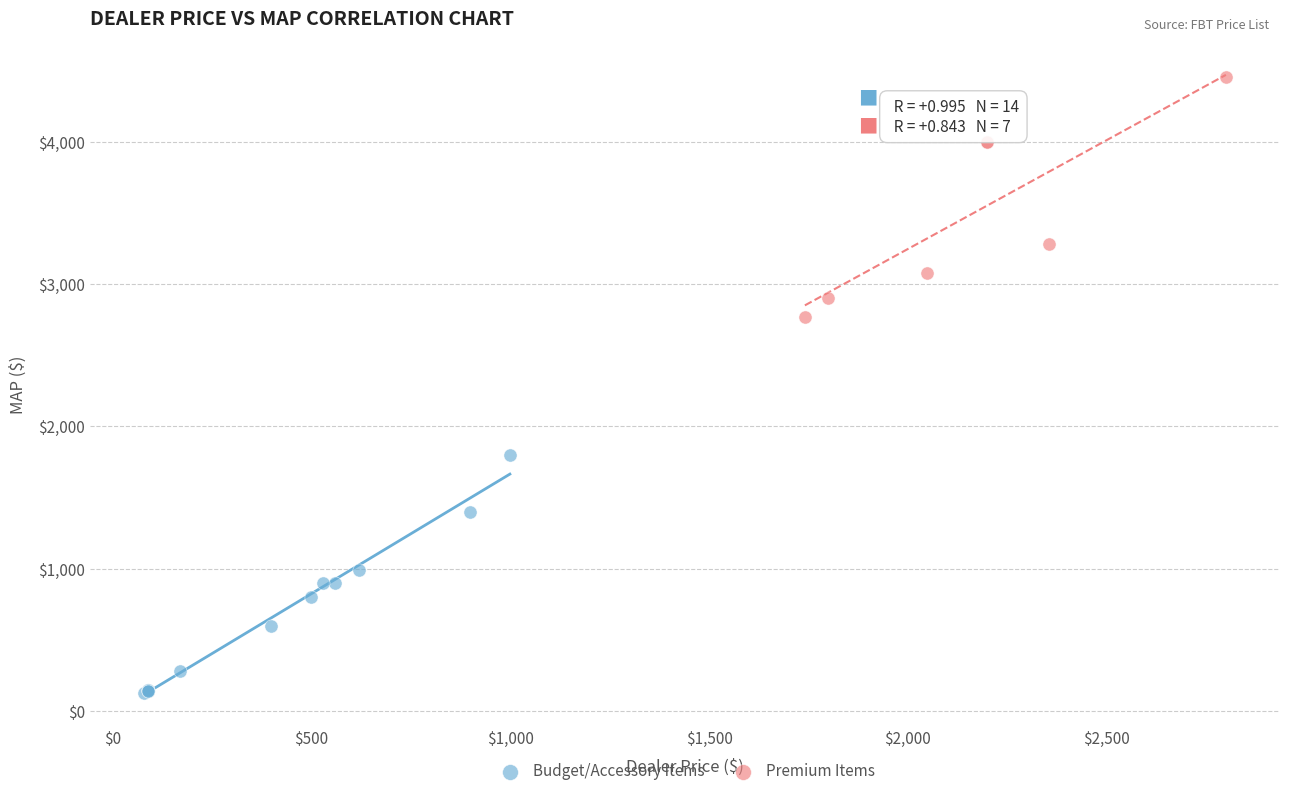

Which series reaches the minimum Y coordinate?

Budget/Accessory Items